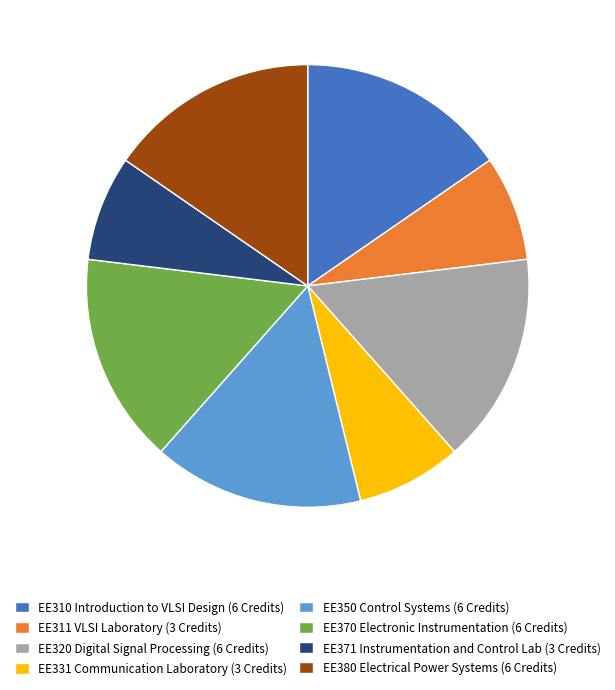

Combined, do EE371 Instrumentation and Control Lab (3 Credits) and EE320 Digital Signal Processing (6 Credits) account for over 50%?

No